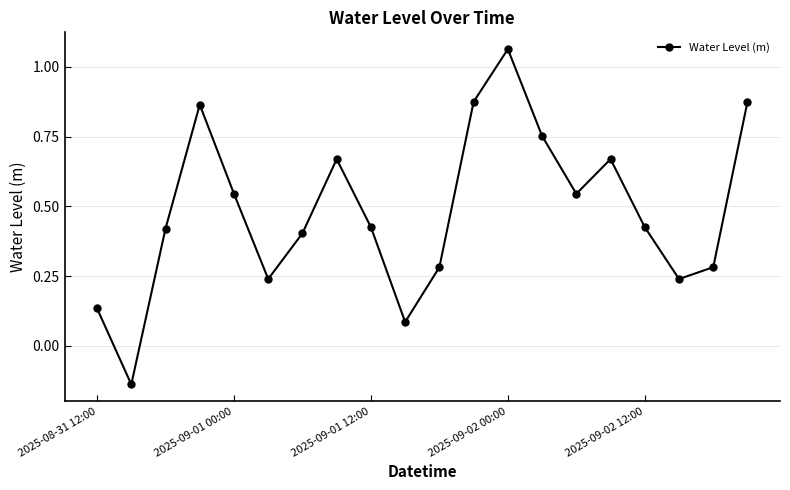

How many points are lower than both their immediate neighbors (excluding endpoints)?

5